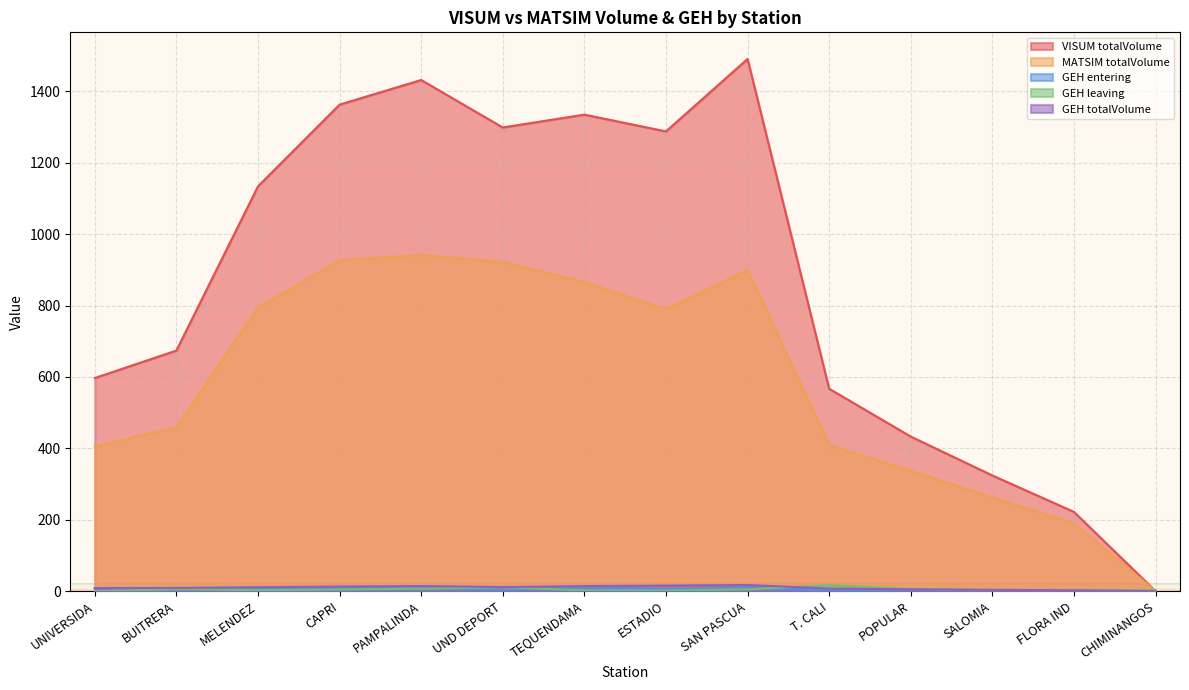

Which series has the widest spread of values?

VISUM totalVolume